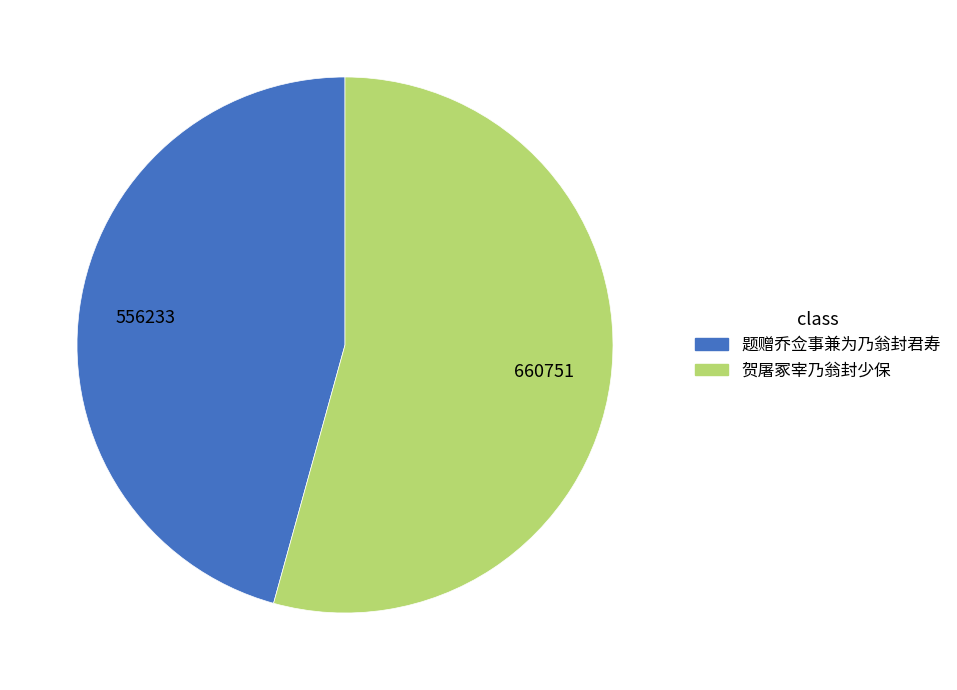

Which category has the biggest portion of the pie?

贺屠冢宰乃翁封少保